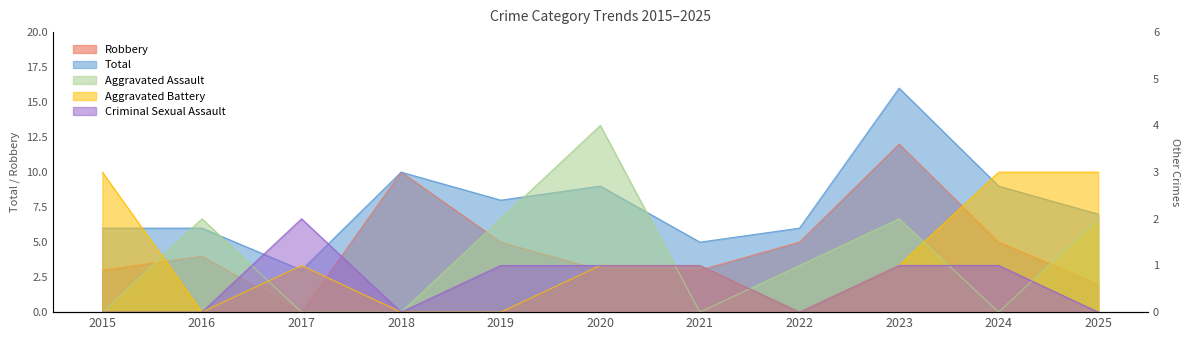

How many intersections are there between Aggravated Assault and Criminal Sexual Assault?

5